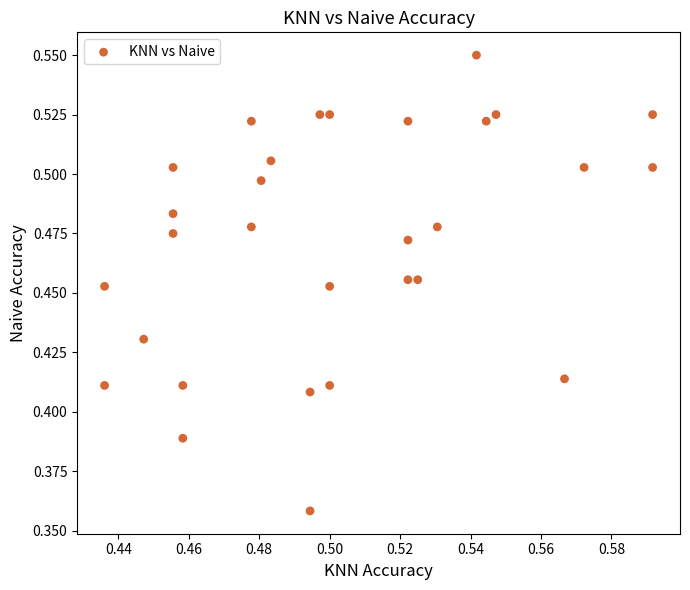

How many points are shown in the scatter plot?

30